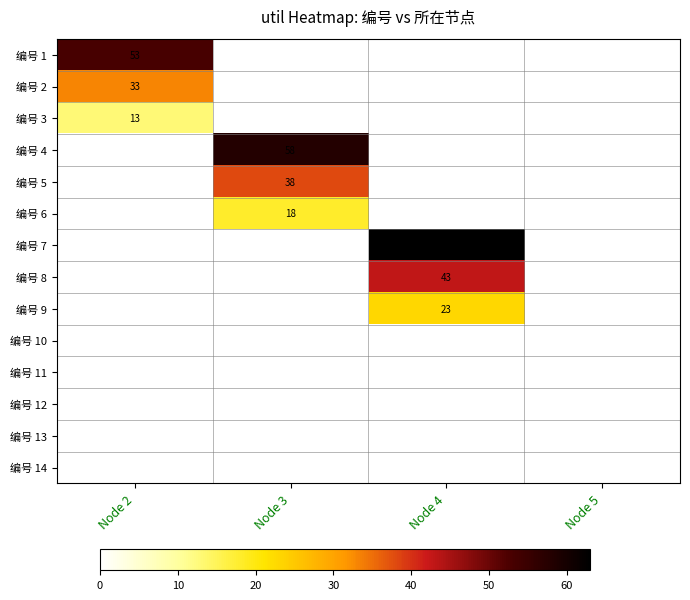

The 编号 2 series shows 45 at Node 2. True or false?

False